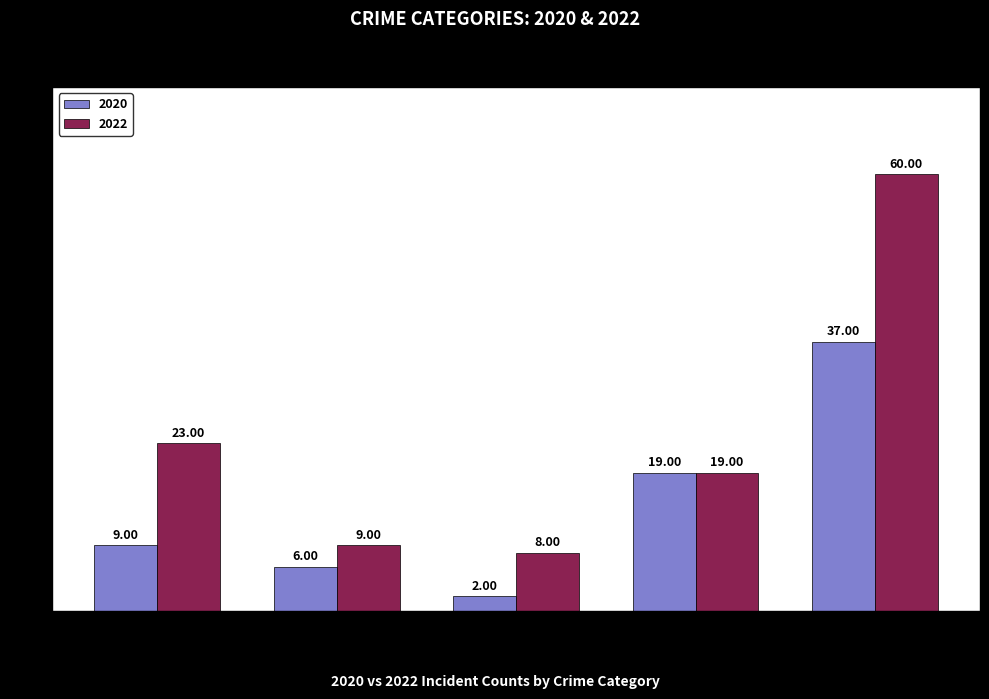

What is the label of the 4th bar from the right?

AGGRAVATED BATTERY